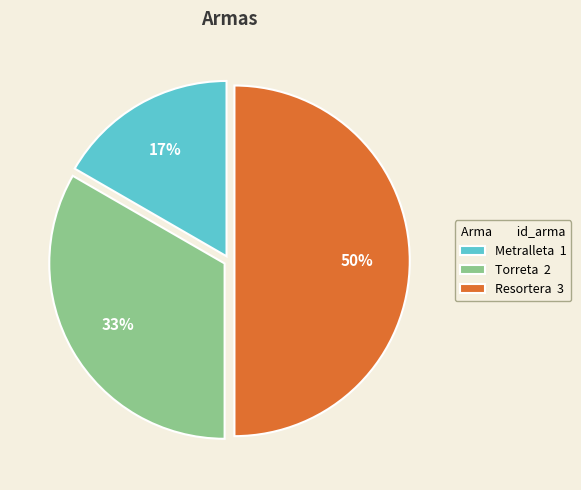

To the nearest percent, what percentage of the pie is Resortera?

50%